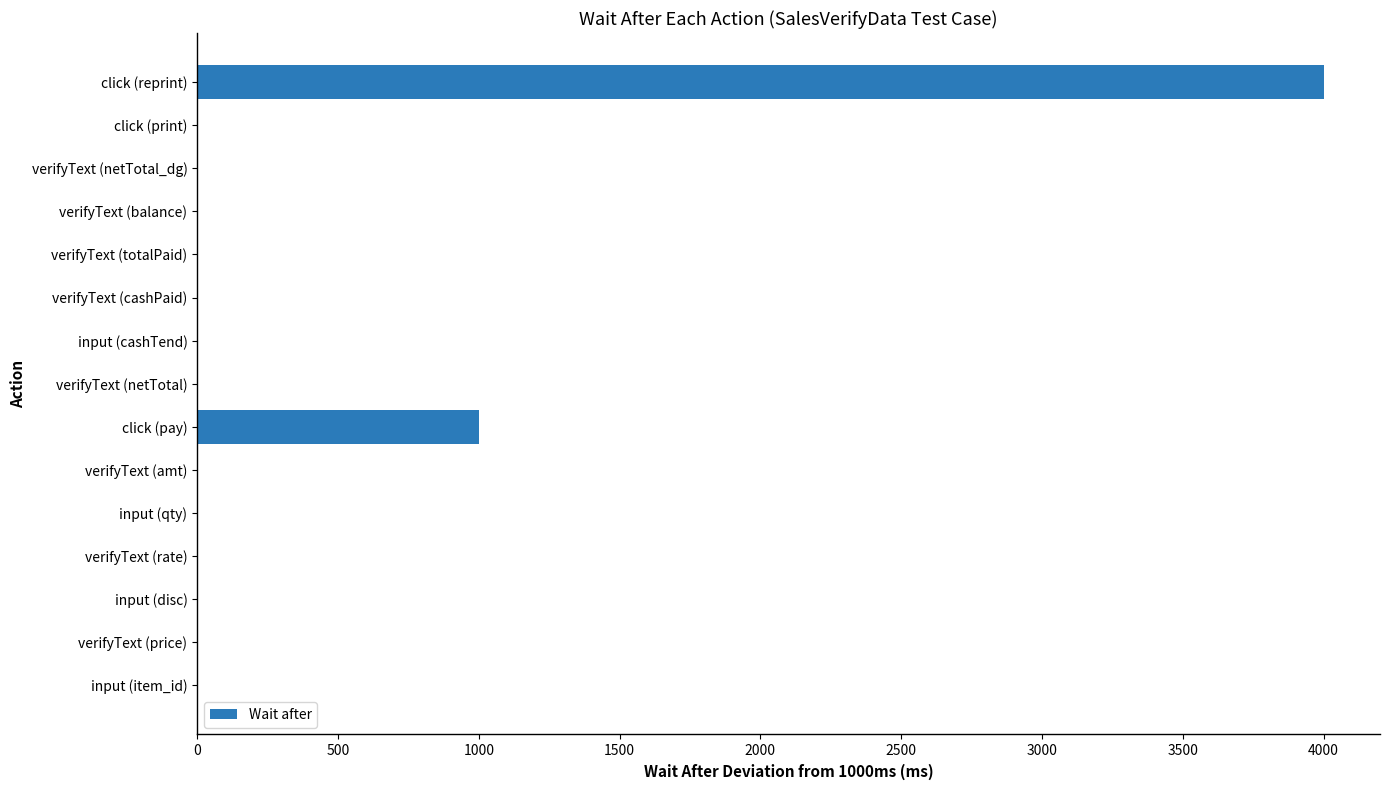

The chart shows a value of 0 at input (cashTend). True or false?

True